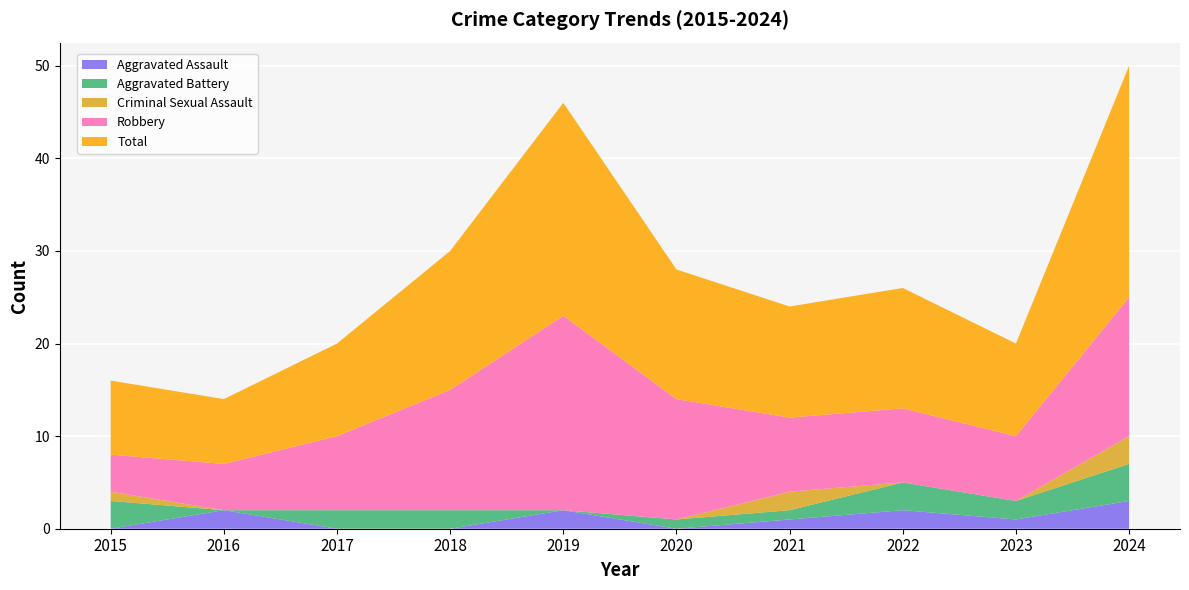

Reading left to right, transcribe all the data shown in this chart.

Aggravated Assault: 0	2	0	0	2	0	1	2	1	3
Aggravated Battery: 3	0	2	2	0	1	1	3	2	4
Criminal Sexual Assault: 1	0	0	0	0	0	2	0	0	3
Robbery: 4	5	8	13	21	13	8	8	7	15
Total: 8	7	10	15	23	14	12	13	10	25